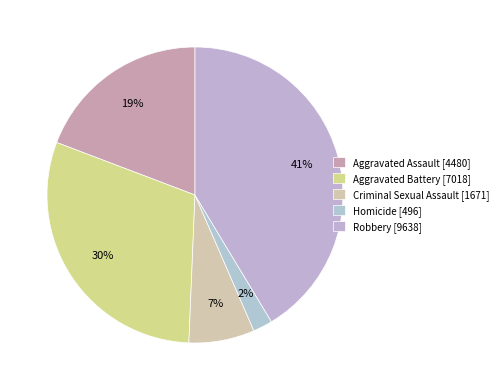

Is there any slice that represents more than half of the pie?

No